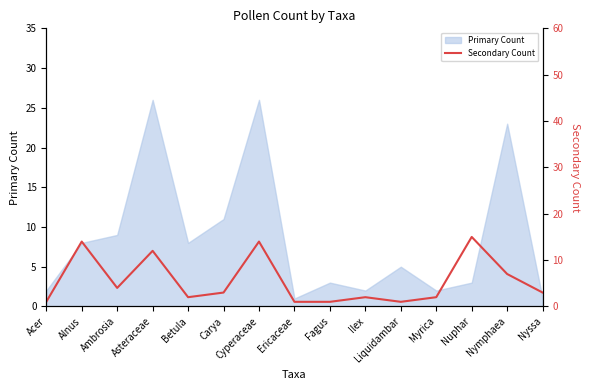

The value of Primary Count at Betula is 8. True or false?

True